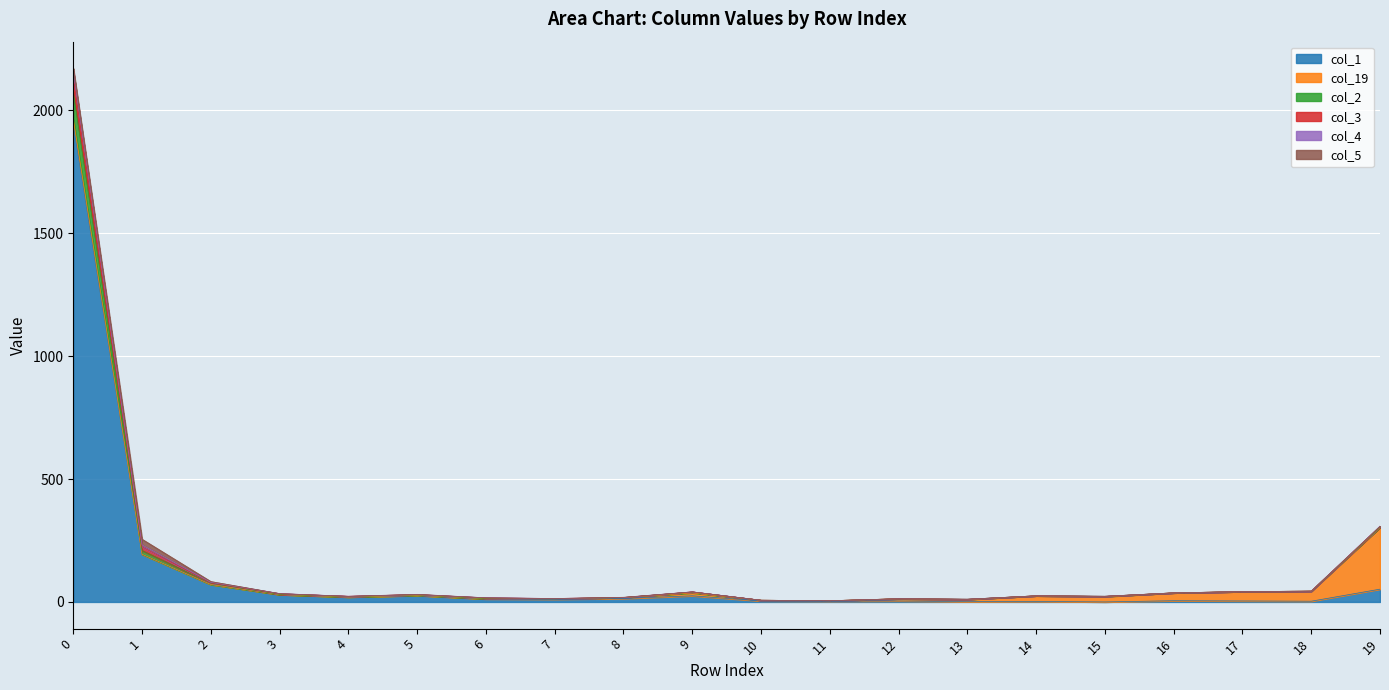

What is the sum of all col_1 values?

2425